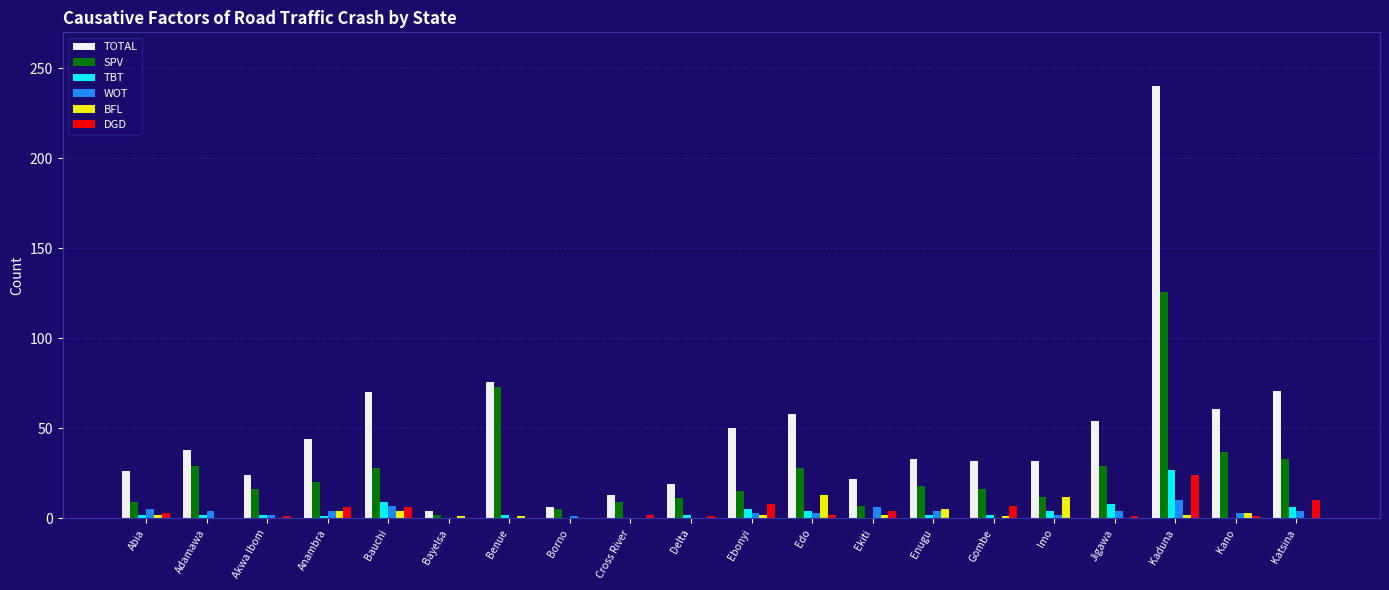

Which series changed the most between Anambra and Kaduna?

TOTAL